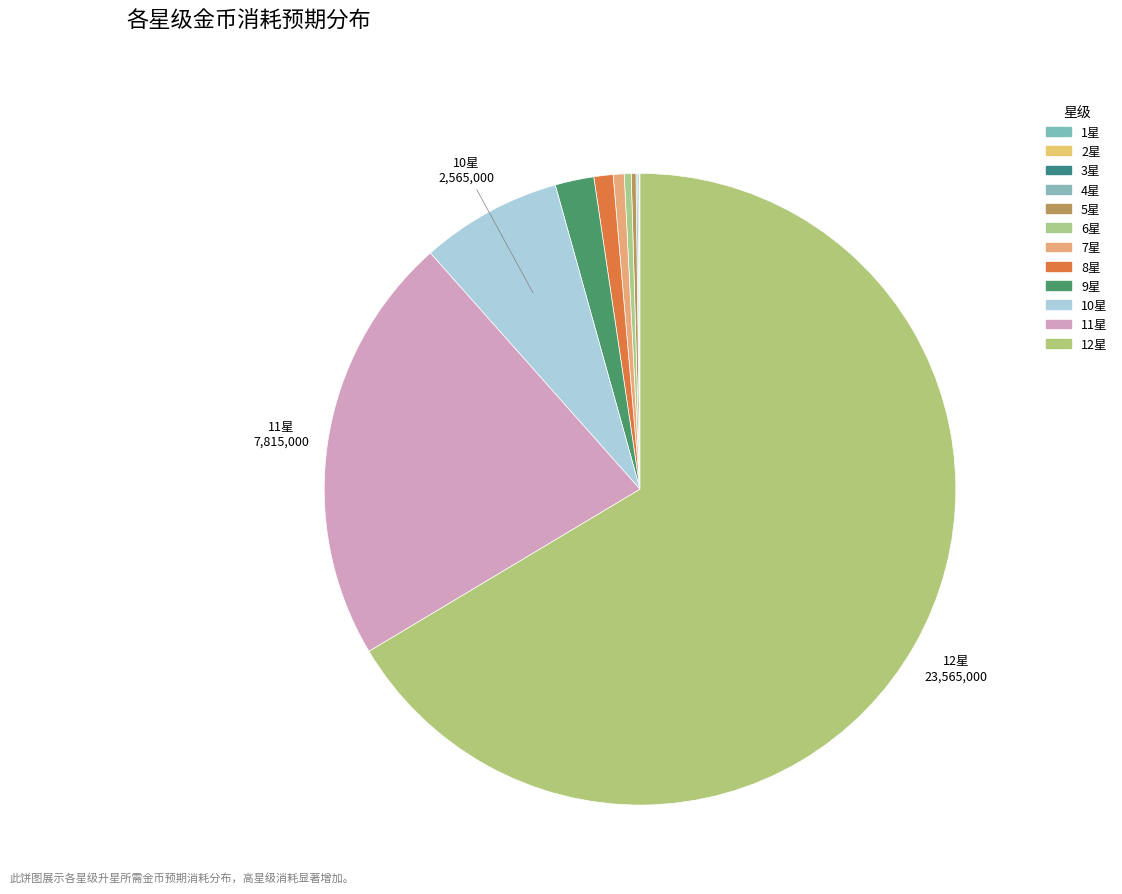

What is the change in value from 2星 to 10星?

+2552500